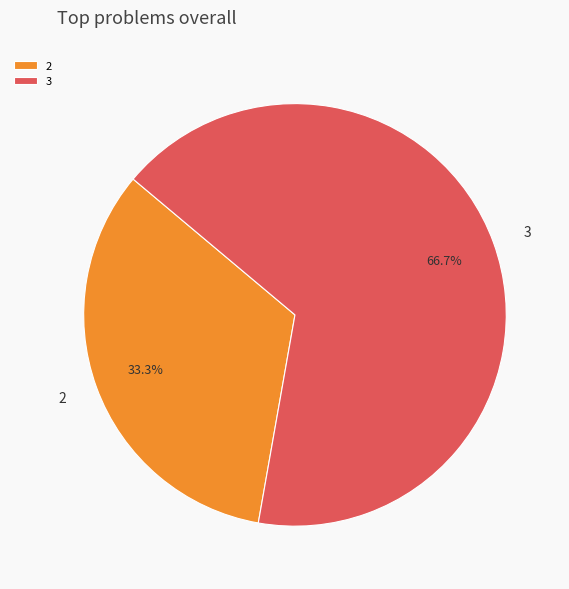

Rank the categories by value from highest to lowest.

3, 2